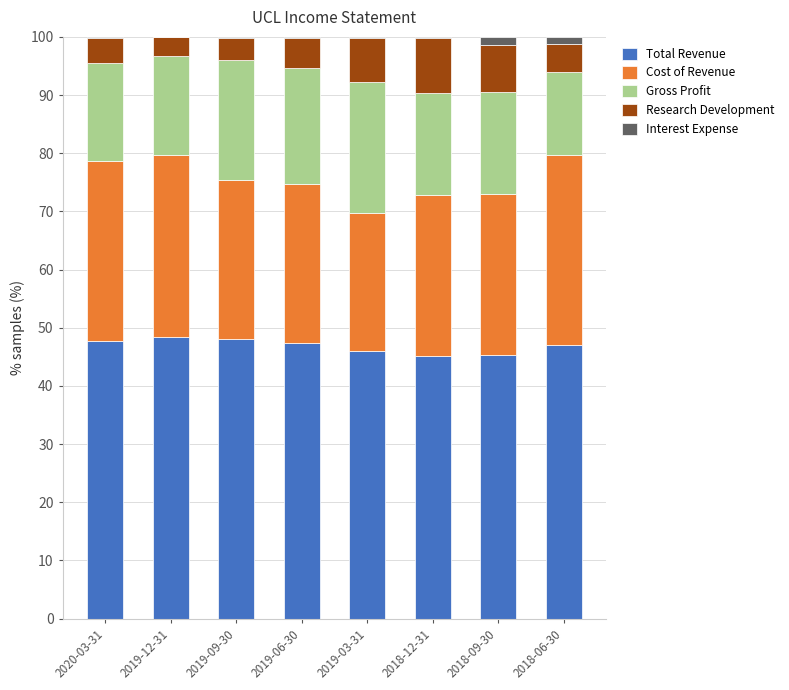

What is the highest value of the Total Revenue series?

48.4